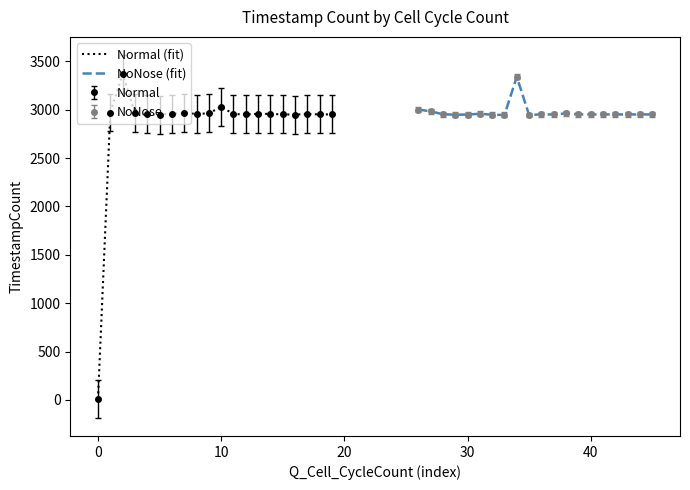

True or false: Normal (fit) has a value of 1175 at 18.

False